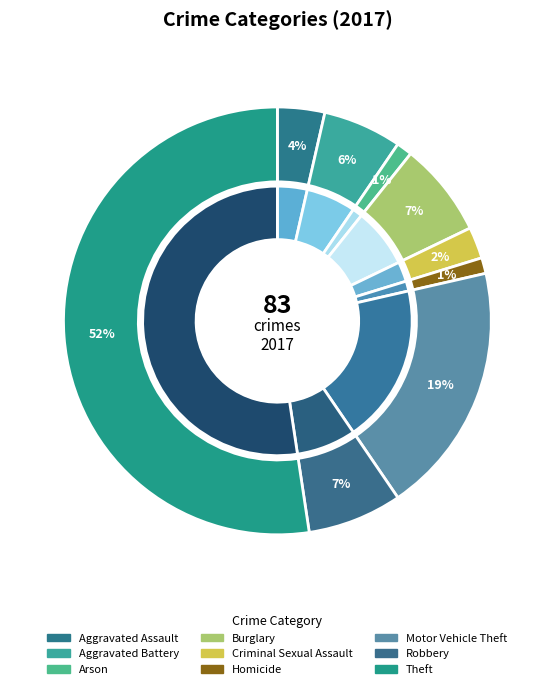

The Criminal Sexual Assault slice represents 2% of the pie. True or false?

True